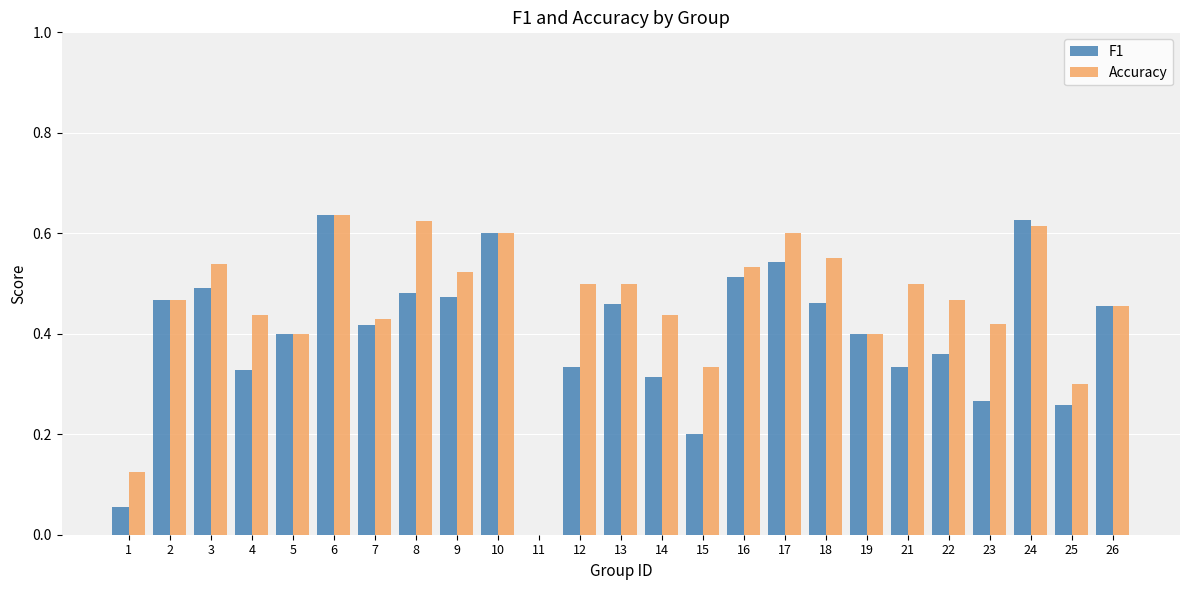

Which series has the largest total across all categories?

Accuracy